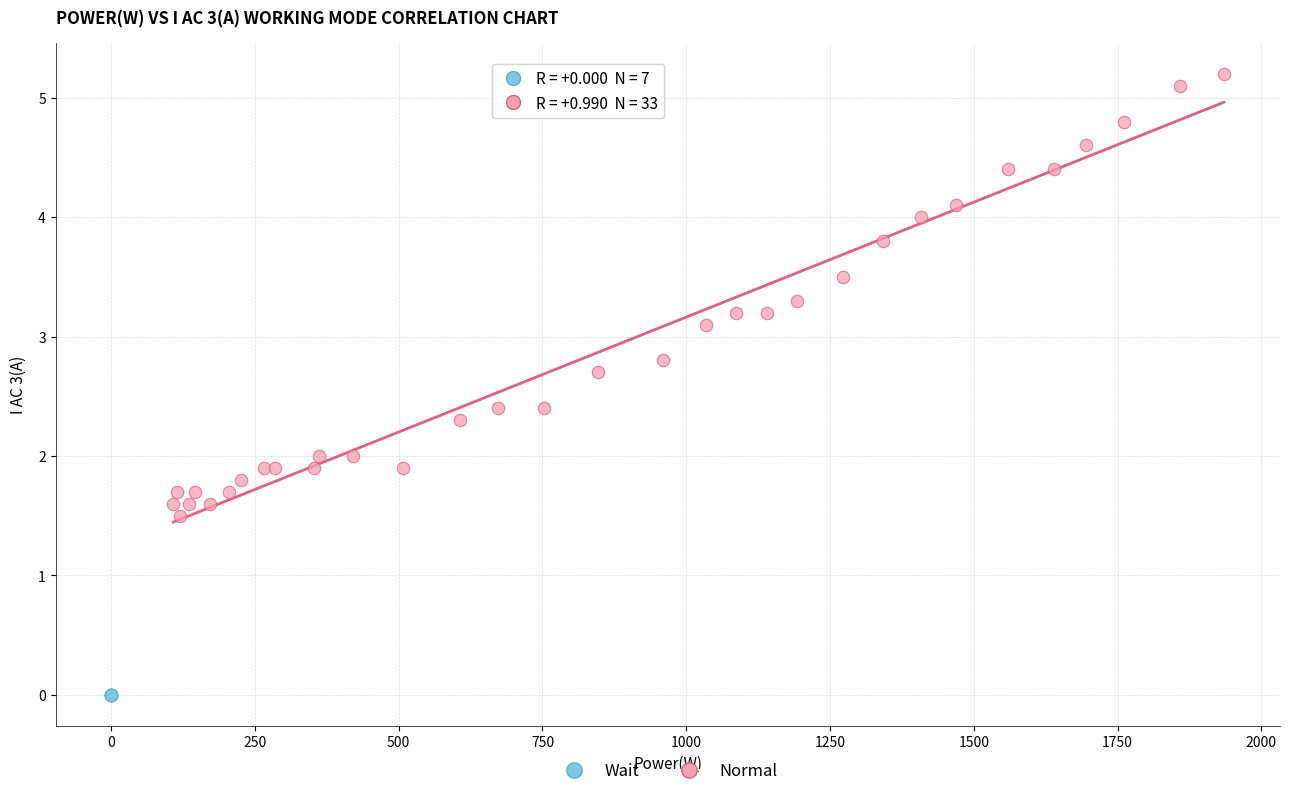

Which series reaches the maximum Y coordinate?

Normal